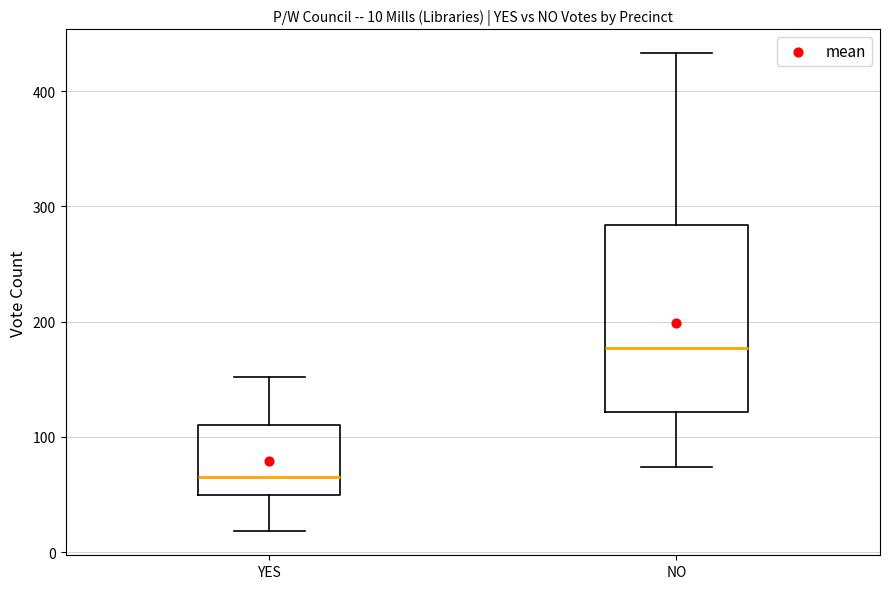

Comparing the boxes themselves (not the whiskers), which one is the tallest?

NO